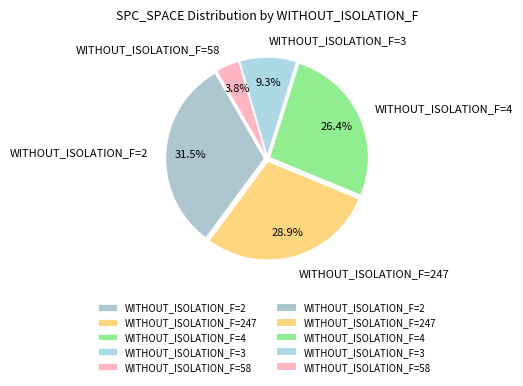

Between WITHOUT_ISOLATION_F=3 and WITHOUT_ISOLATION_F=247, which is larger?

WITHOUT_ISOLATION_F=247